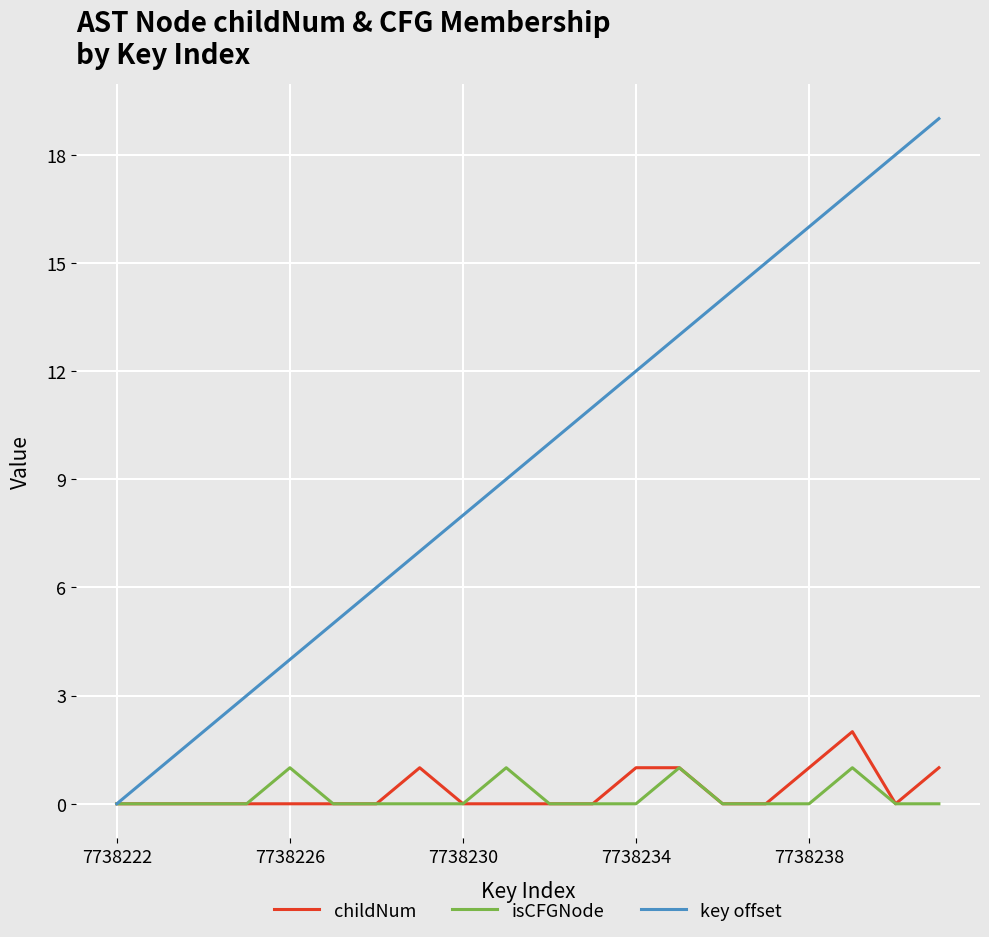

What is the maximum value for key offset?

19